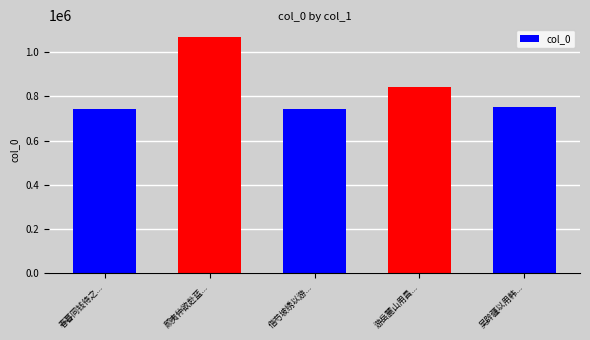

What is the label of the 2nd bar from the right?

游岳麓山用昌...